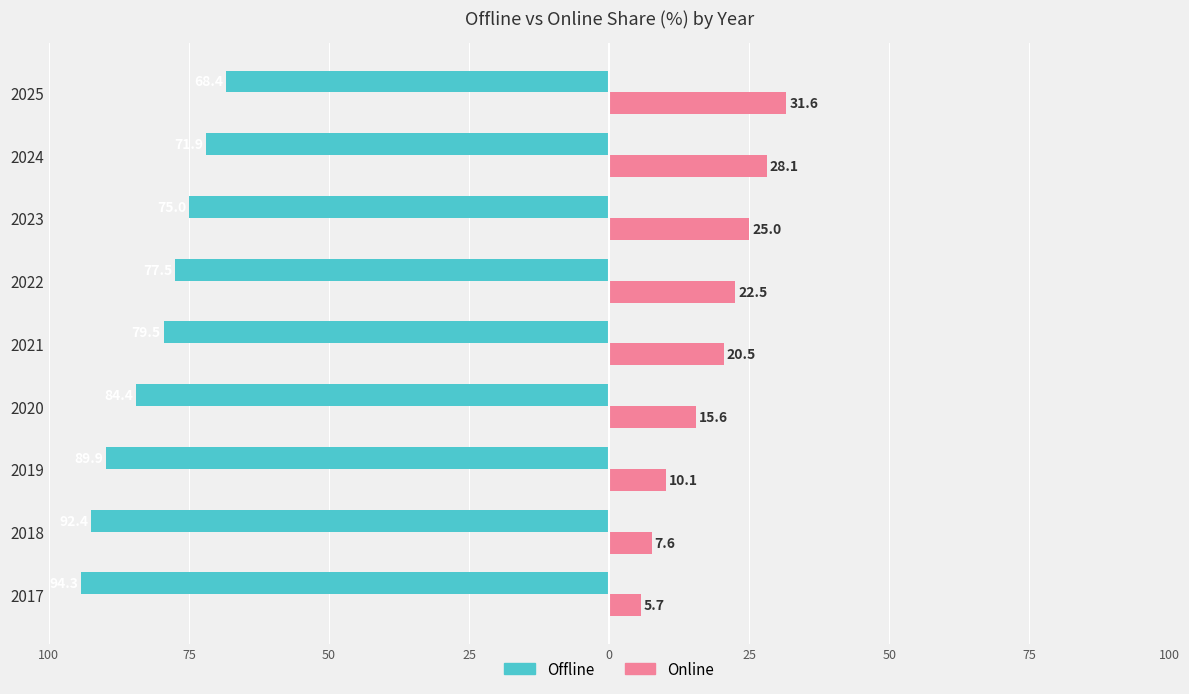

What are all the series names shown in the legend?

Offline, Online